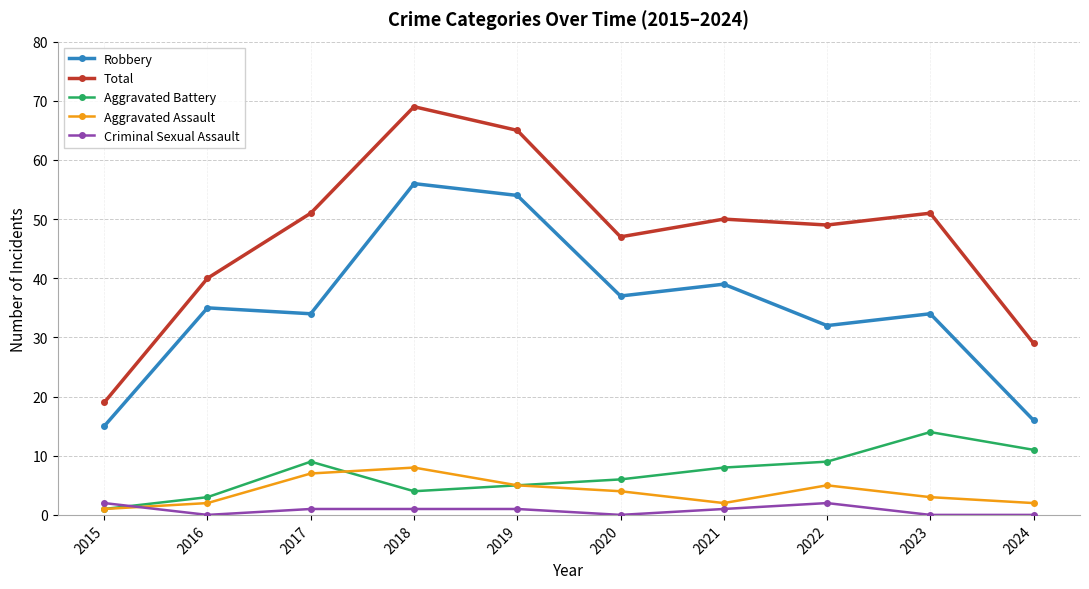

What are all the series names shown in the legend?

Robbery, Total, Aggravated Battery, Aggravated Assault, Criminal Sexual Assault